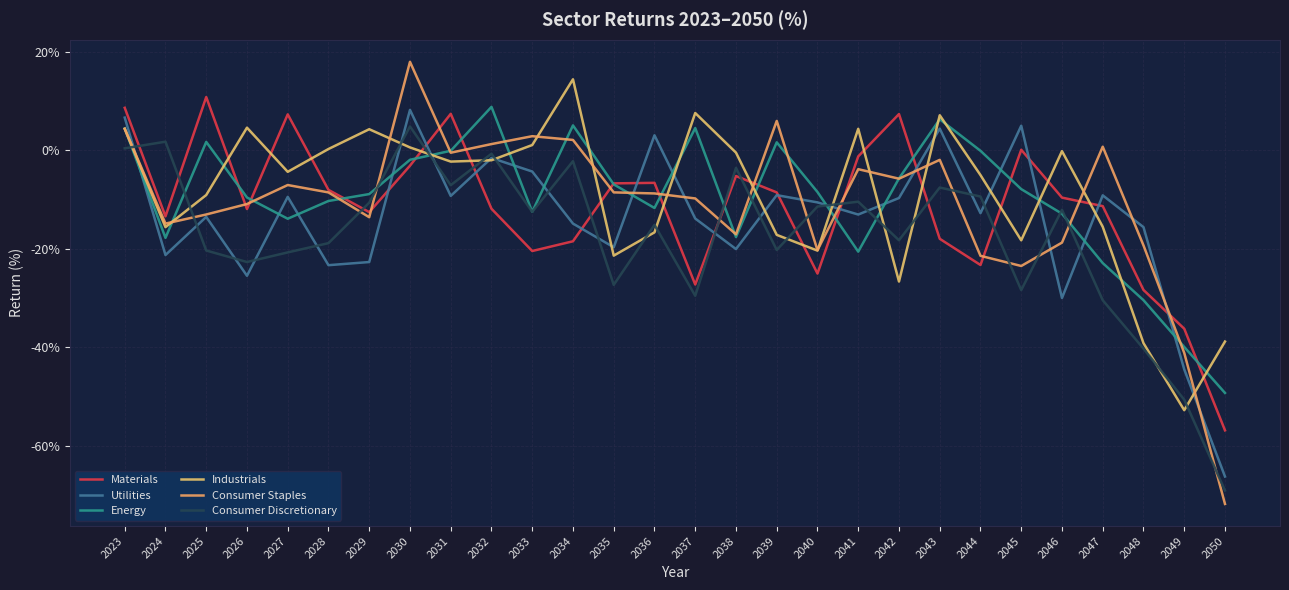

What value does the Industrials series have at 2046?

-0.1